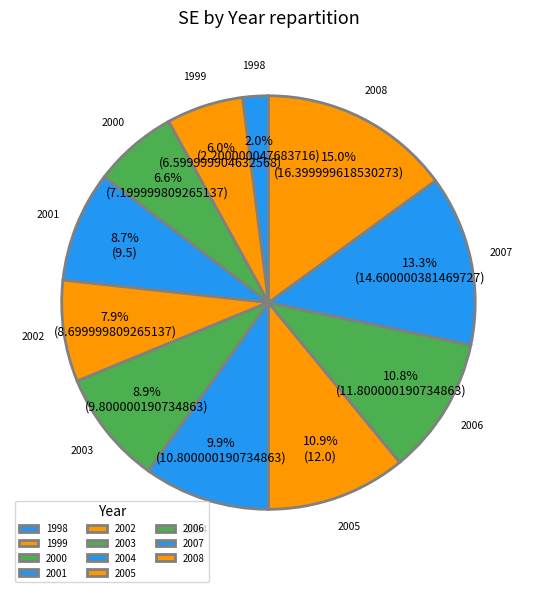

Count the number of slices in the pie.

11